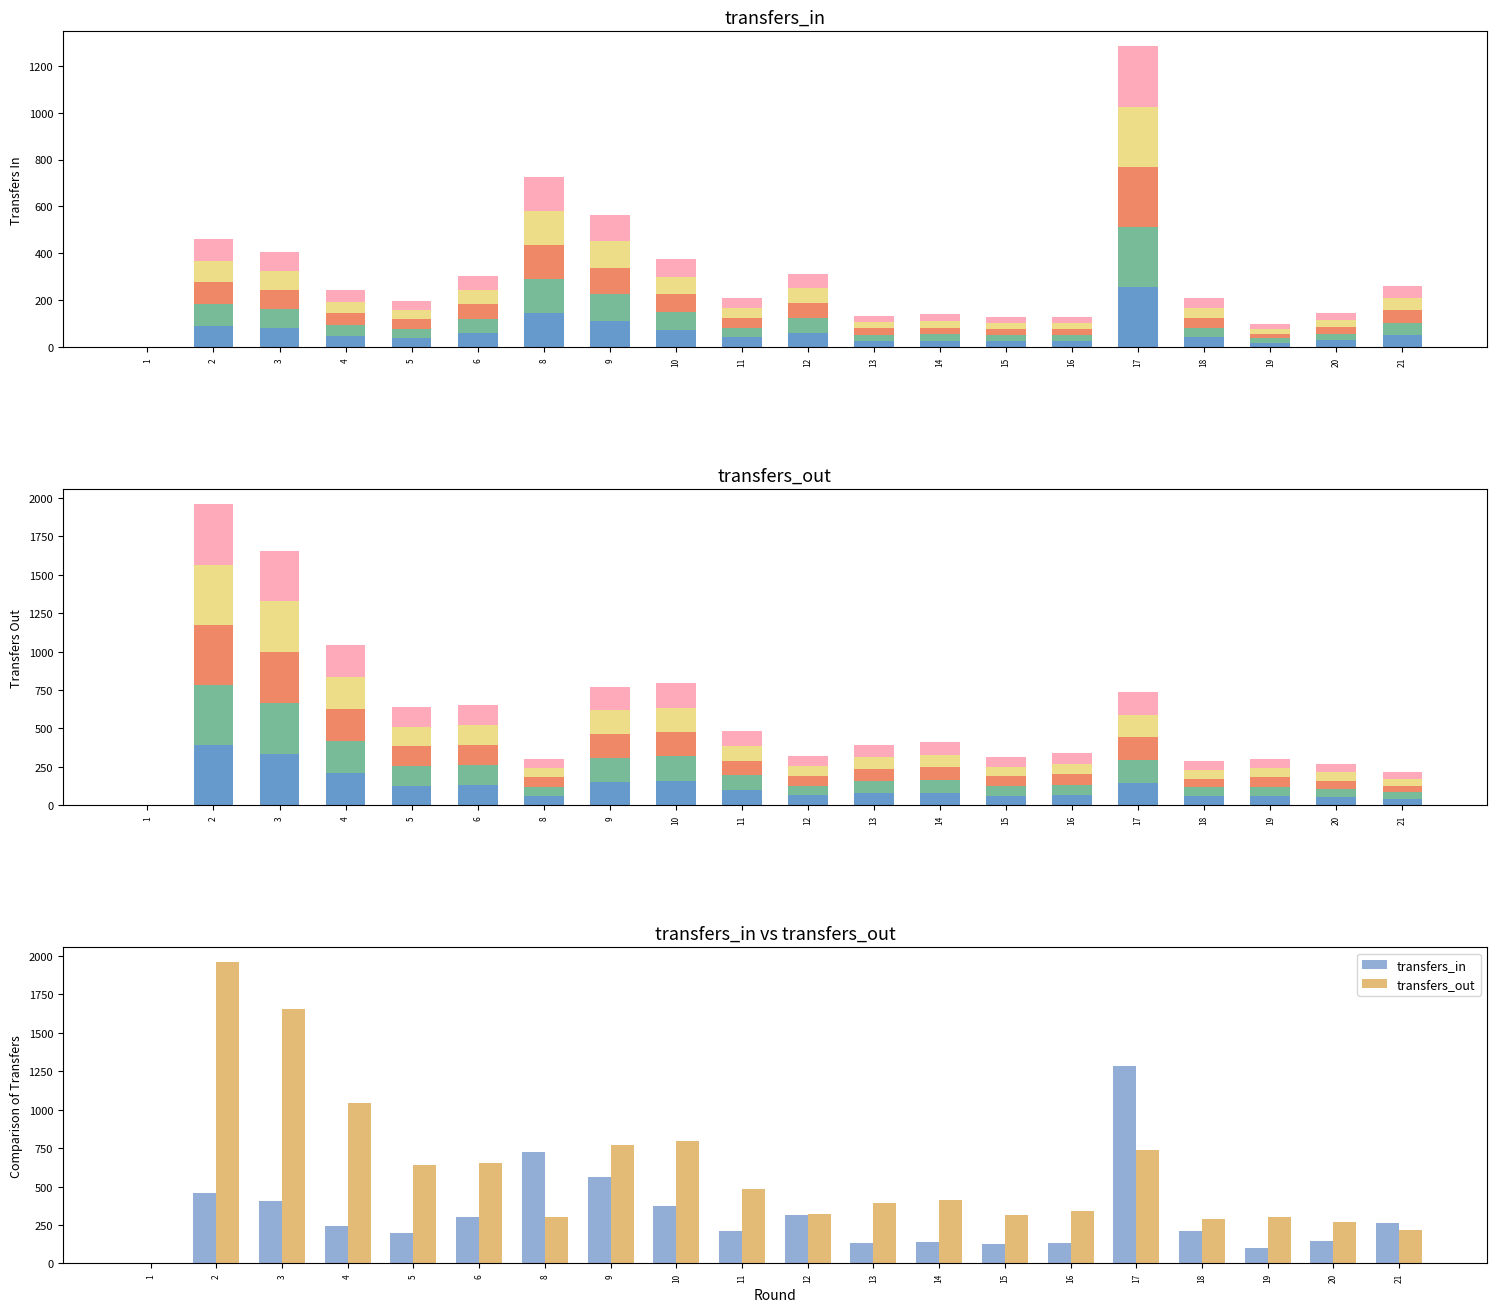

Reading left to right, transcribe all the data shown in this chart.

seg0: 1=0.0	2=391.6	3=331.6	4=208.8	5=128.0	6=131.0	8=60.8	9=154.4	10=158.8	11=97.0	12=63.8	13=78.4	14=82.2	15=62.6	16=67.6	17=147.6	18=58.0	19=60.6	20=53.4	21=42.8
transfers_in: 1=0.0	2=461.0	3=406.0	4=242.0	5=198.0	6=304.0	8=727.0	9=565.0	10=376.0	11=208.0	12=314.0	13=135.0	14=140.0	15=129.0	16=130.0	17=1282.0	18=209.0	19=97.0	20=146.0	21=261.0
transfers_out: 1=0.0	2=1958.0	3=1658.0	4=1044.0	5=640.0	6=655.0	8=304.0	9=772.0	10=794.0	11=485.0	12=319.0	13=392.0	14=411.0	15=313.0	16=338.0	17=738.0	18=290.0	19=303.0	20=267.0	21=214.0